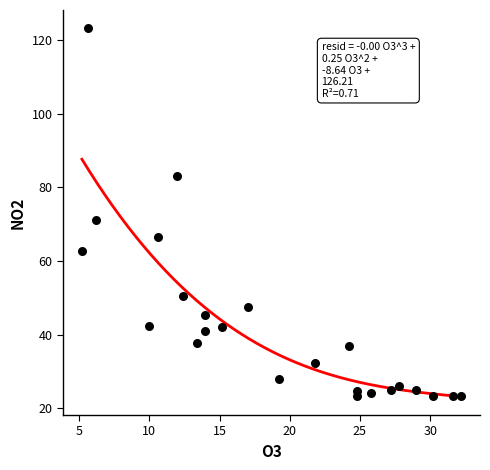

What is the range of Y values (max minus min)?

99.9